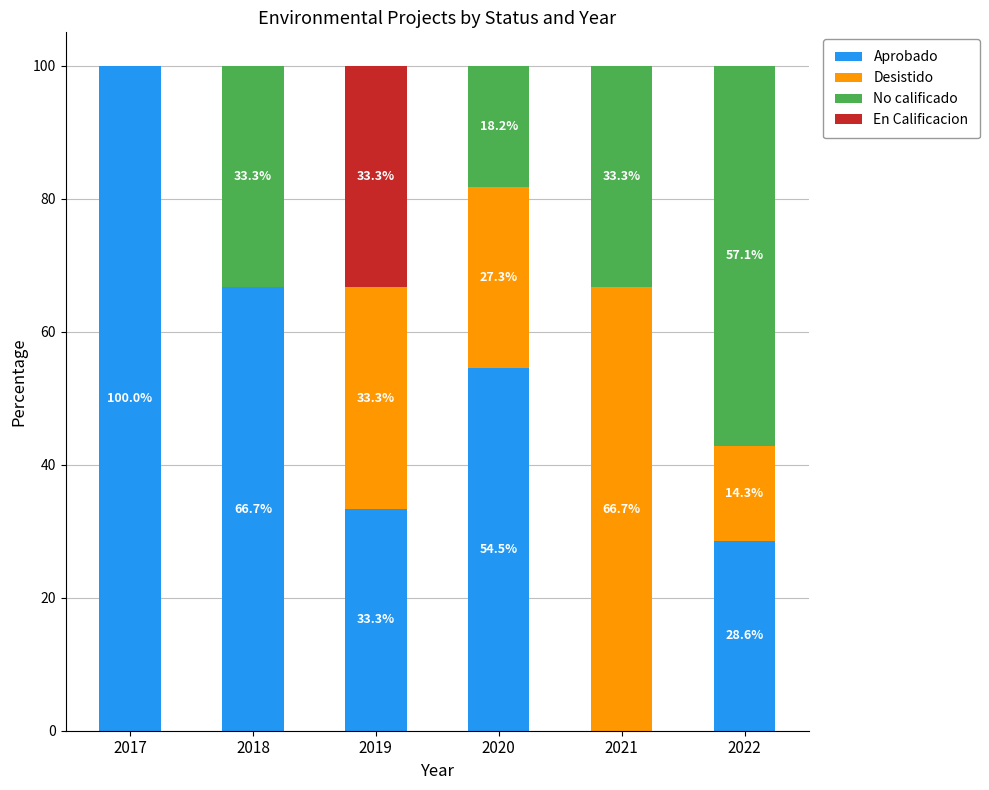

Count the number of data series in this chart.

4